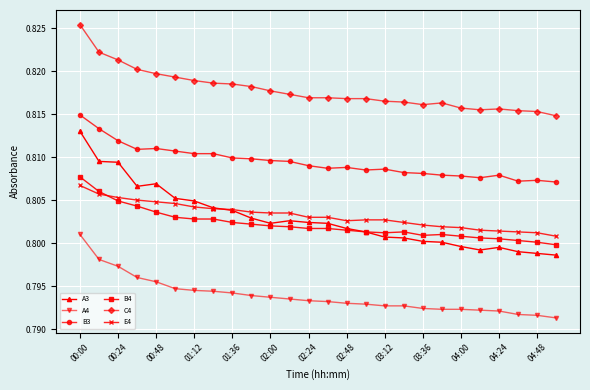

Does the chart display data point markers on the line(s)?

Yes